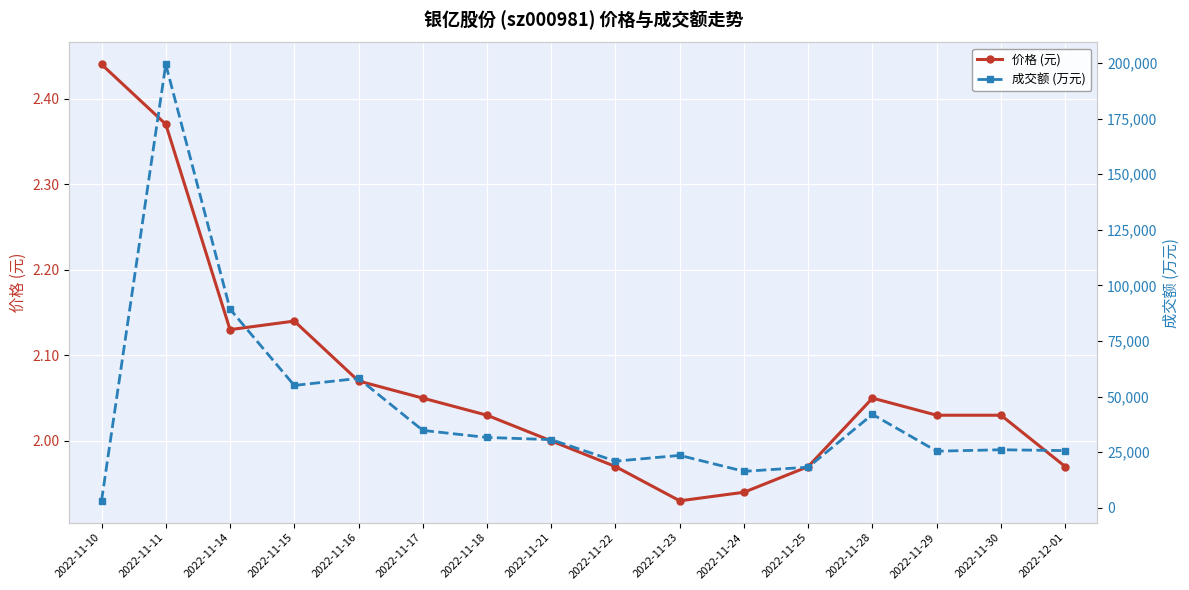

How many data points in 成交额 (万元) are less than 30635?

8